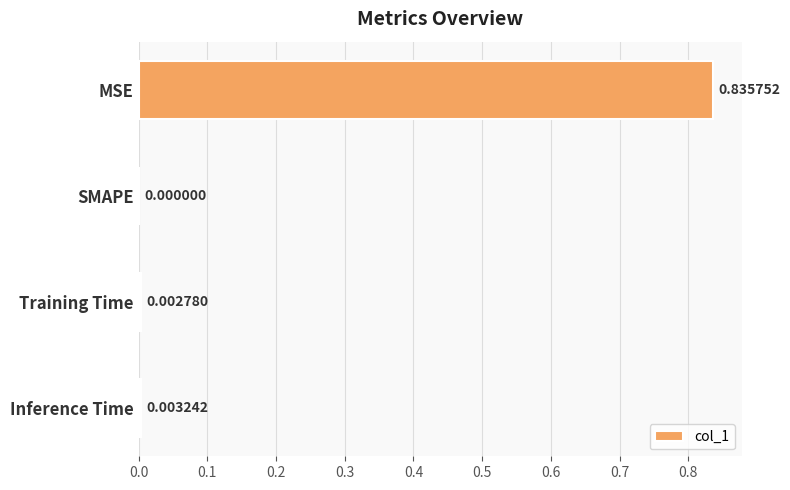

Between SMAPE and MSE, which is larger?

MSE